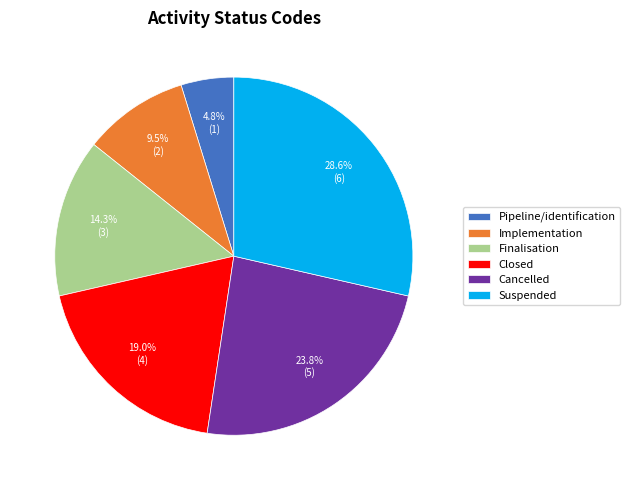

Rank the categories by value from lowest to highest.

Pipeline/identification, Implementation, Finalisation, Closed, Cancelled, Suspended